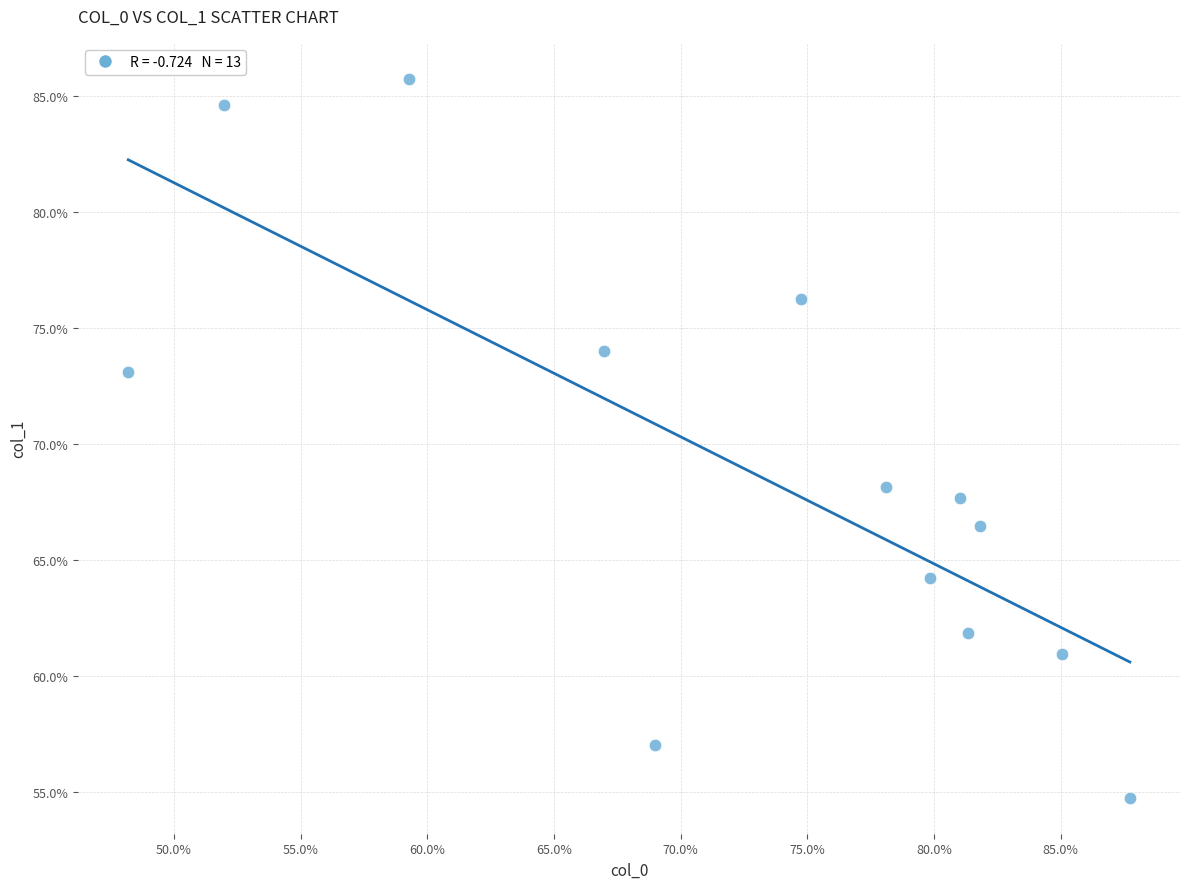

What Y value in the scatter plot is closest to 70?

68.1